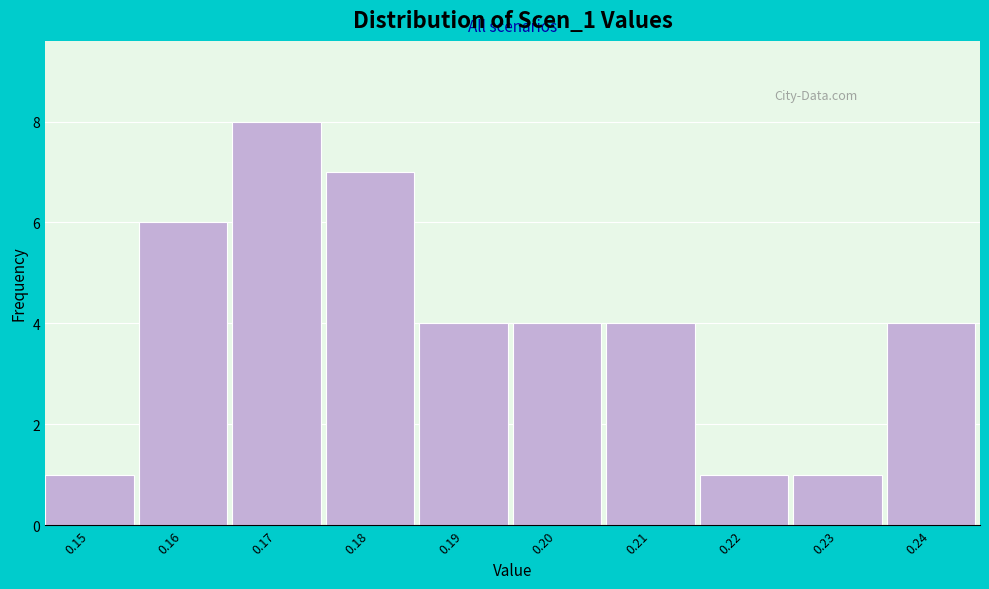

Reading right to left, what are all the values shown in this chart?

4	1	1	4	4	4	7	8	6	1